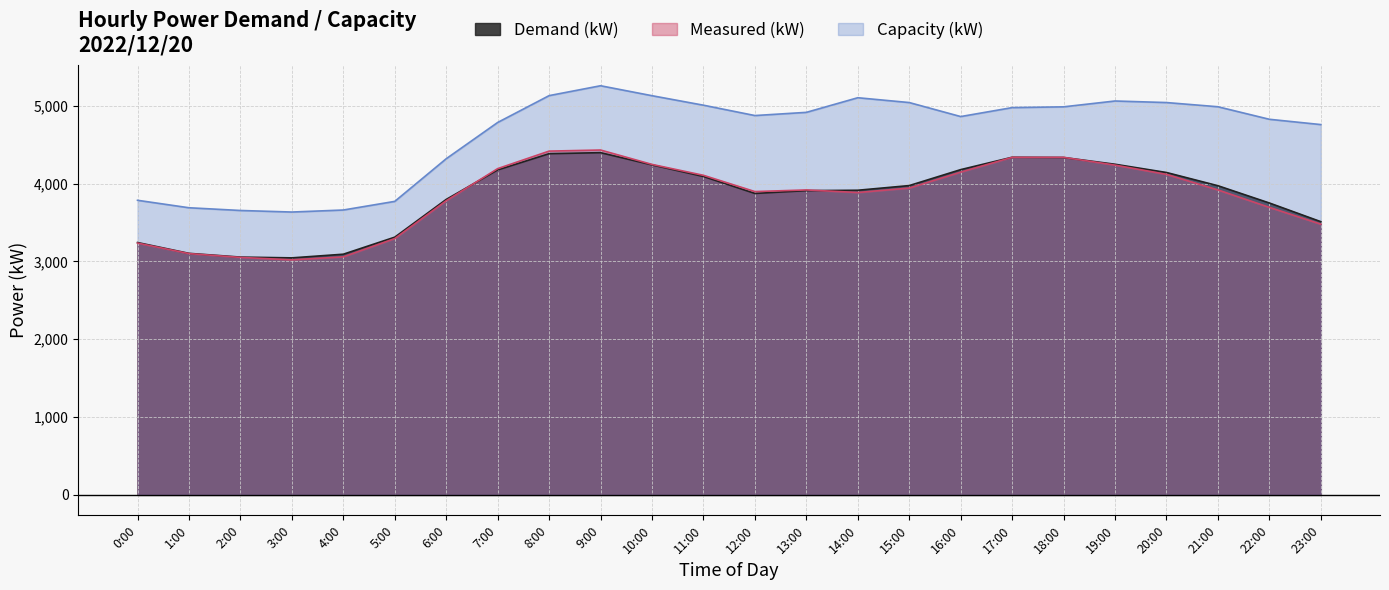

True or false: Measured (kW) has a value of 3943 at 15:00.

True